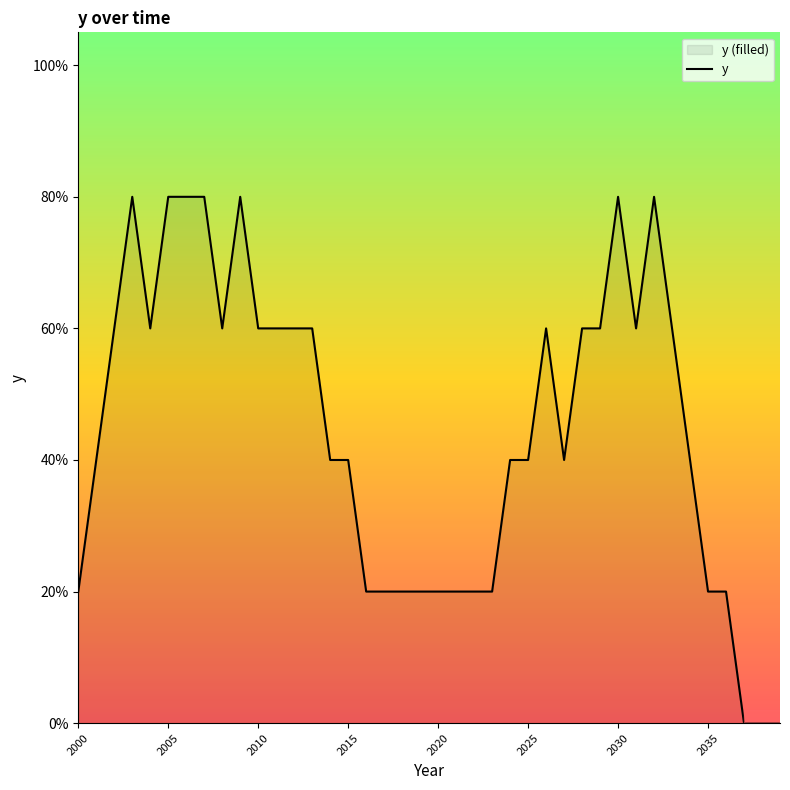

The value at 2030 is 1.2. True or false?

False